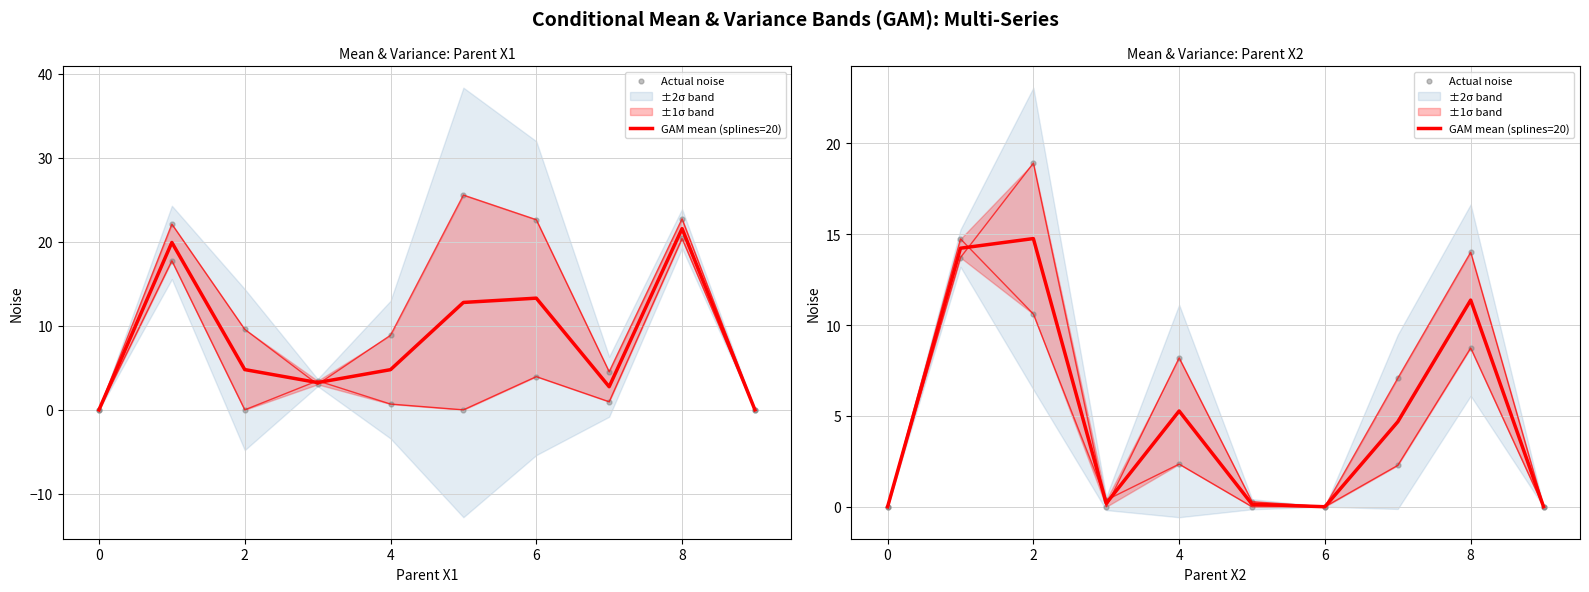

Which series has the largest Y range (max minus min)?

col_1